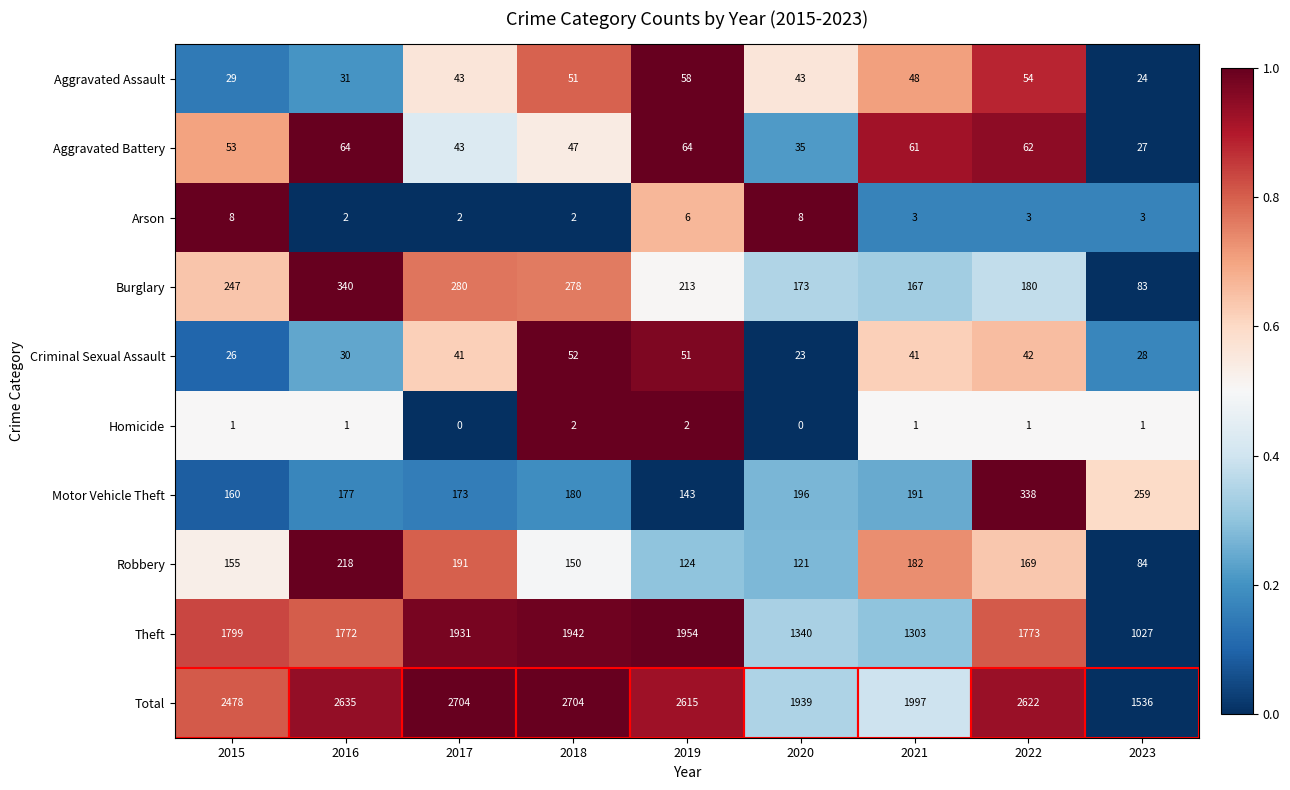

The Robbery series shows 218 at 2016. True or false?

True